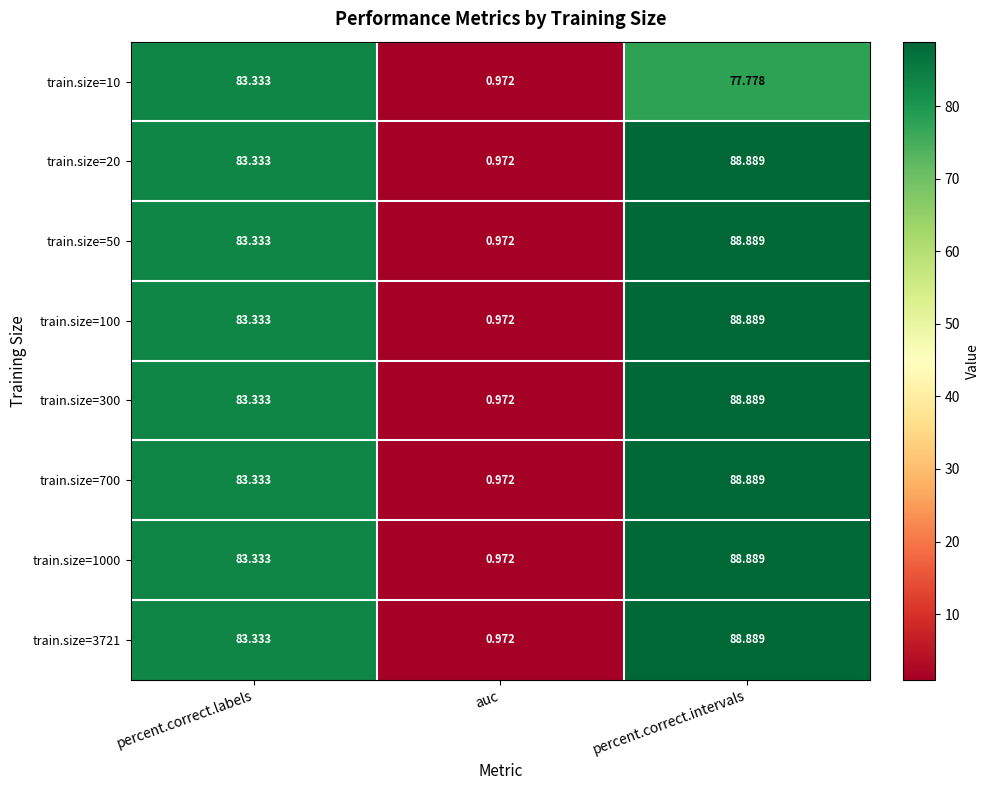

At which label does train.size=10 first exceed 77?

percent.correct.labels